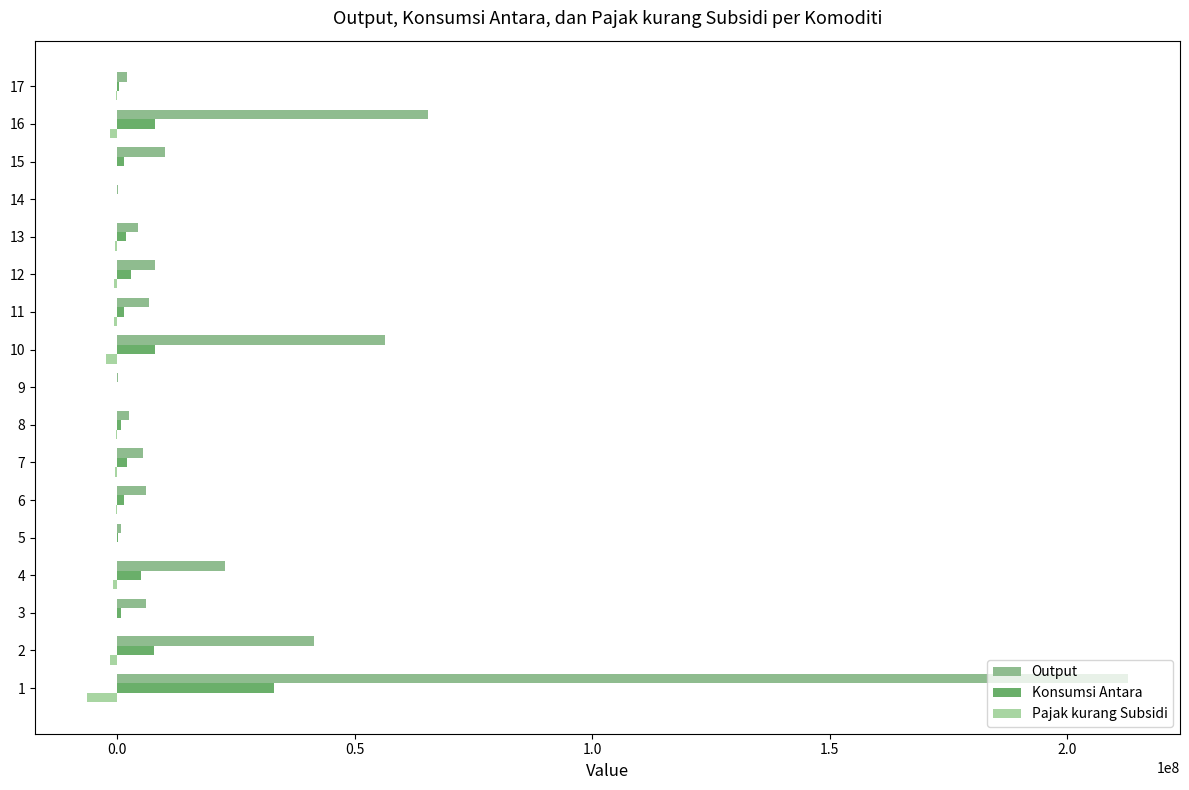

What is the sum of all Output values?

450796473